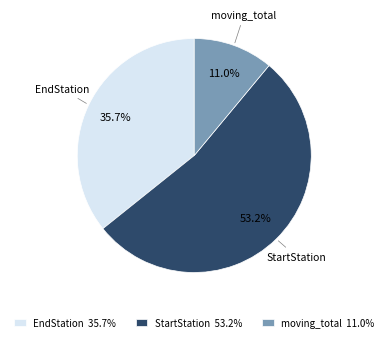

To the nearest percent, what is the combined percentage of moving_total and EndStation?

47%